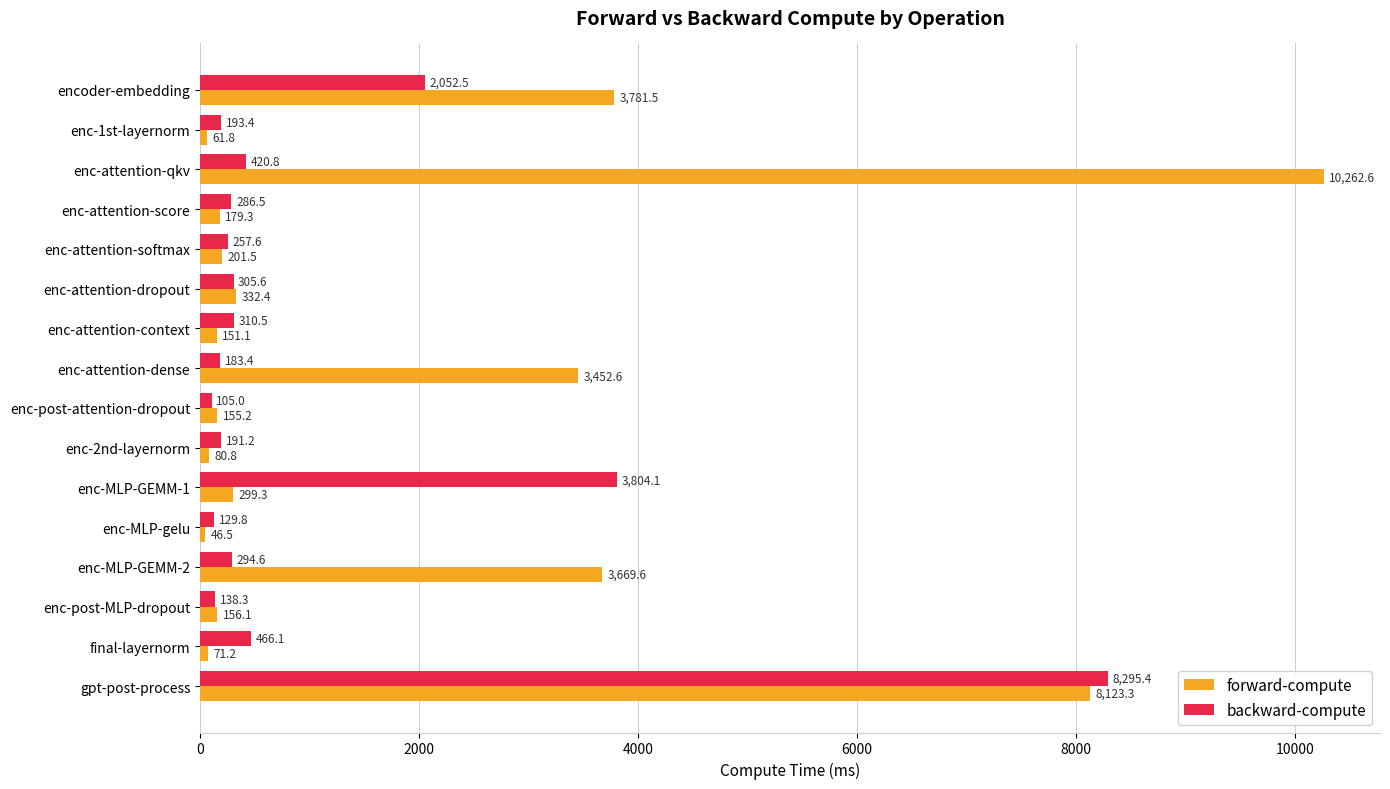

What is the difference between the maximum and second lowest values in the backward-compute series?

8165.6